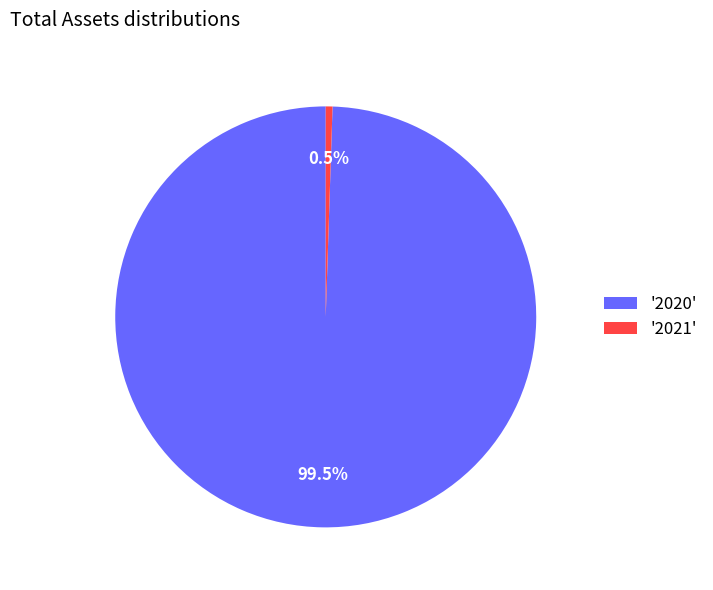

Between '2021' and '2020', which is larger?

'2020'